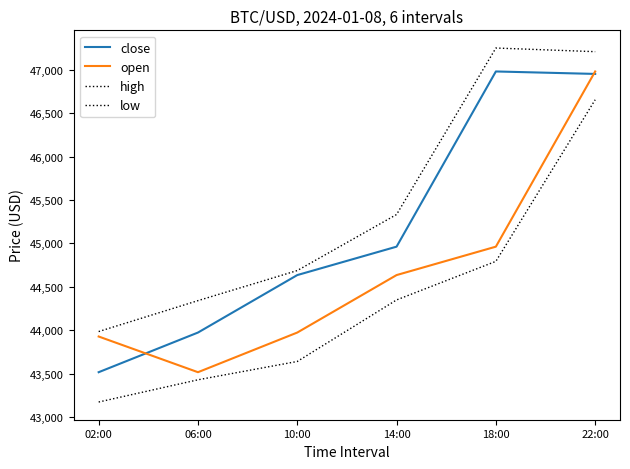

What is the difference between the close values at 02:00 and 18:00?

3461.2